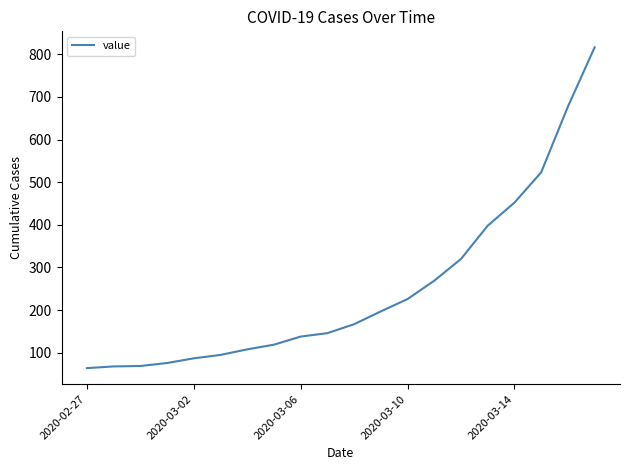

What is the difference between the maximum and minimum values?

752